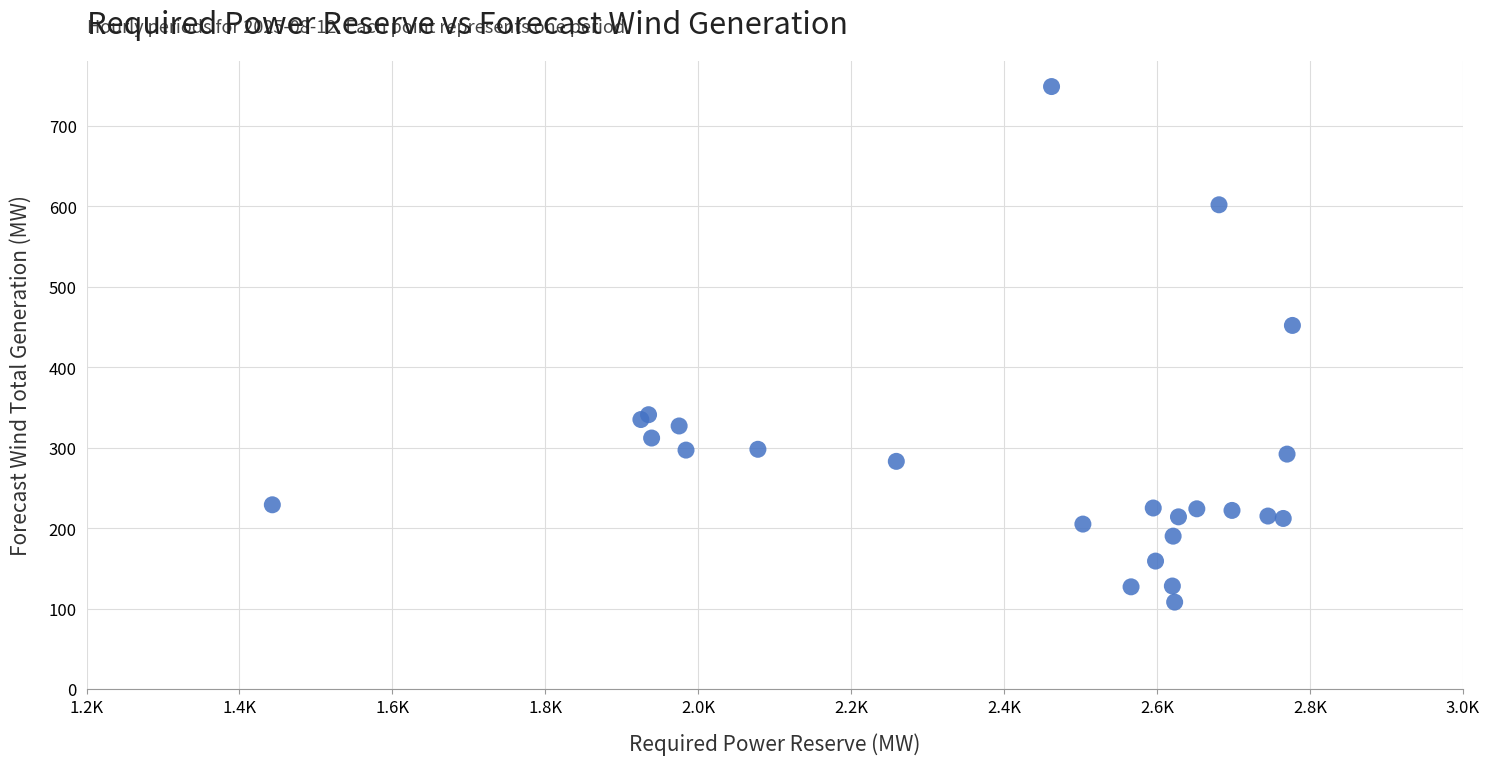

What Y value in the scatter plot is closest to 428?

452